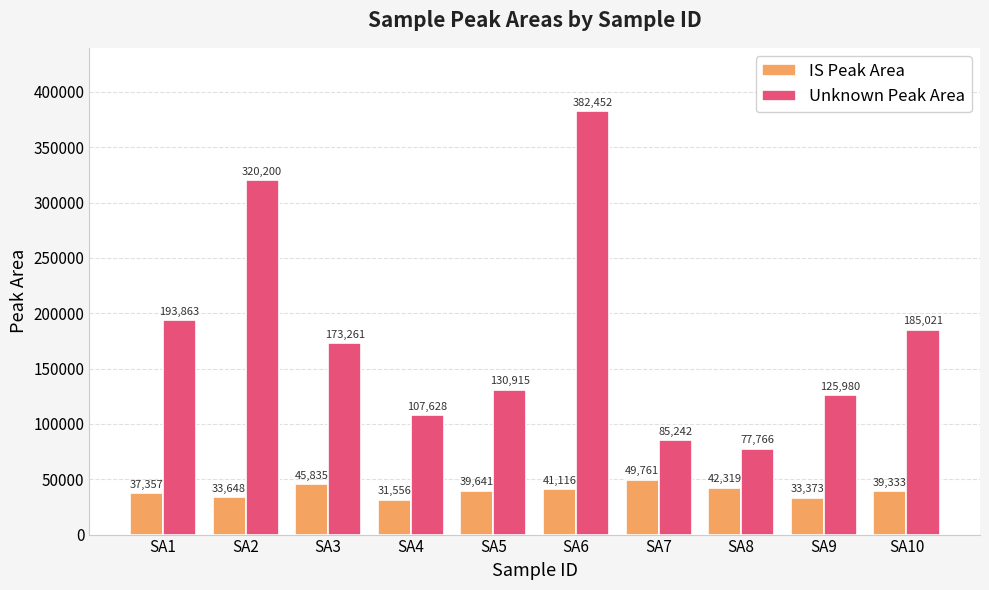

Rank the series by their maximum value, from lowest to highest.

IS Peak Area, Unknown Peak Area